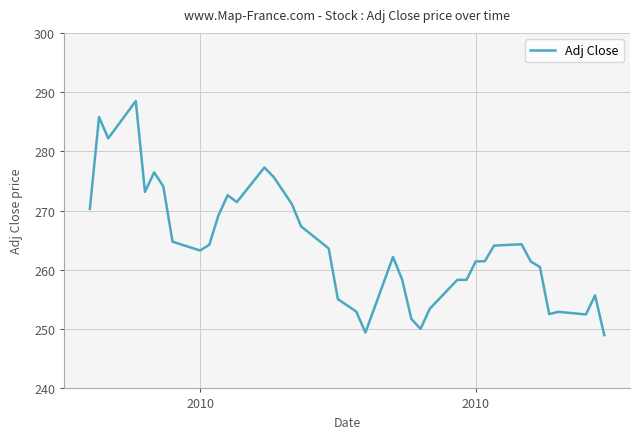

What is the difference between the maximum and minimum values?

39.5